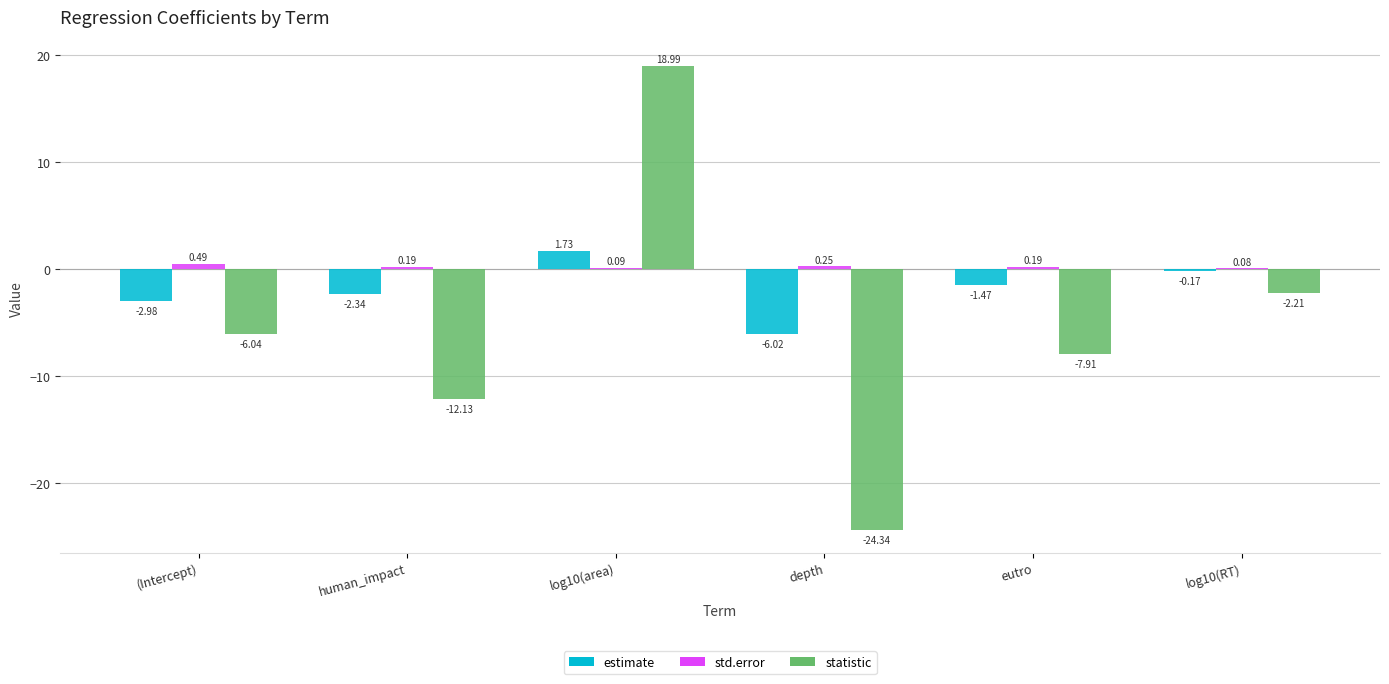

What is the average value of the estimate series?

-1.9